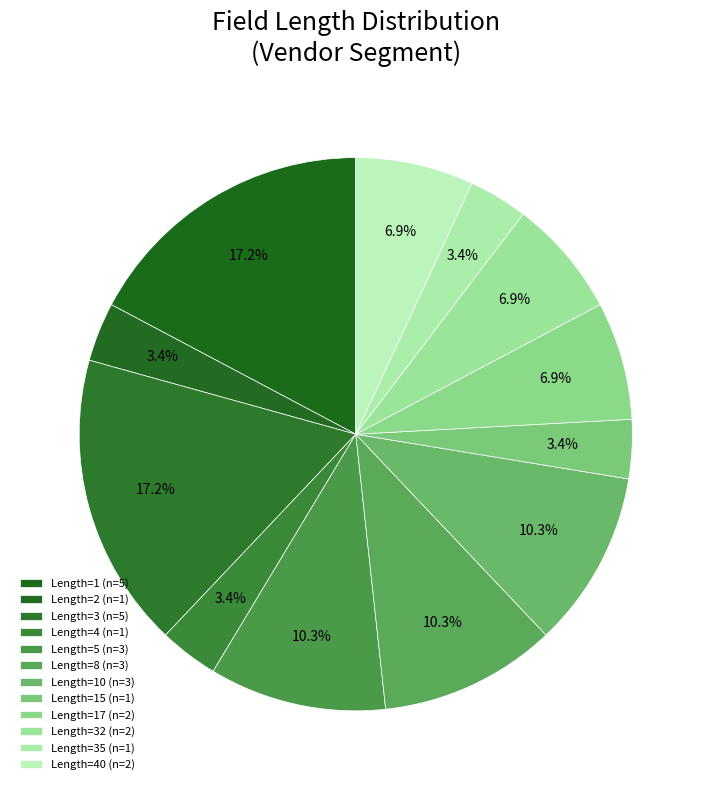

Count the number of slices in the pie.

12